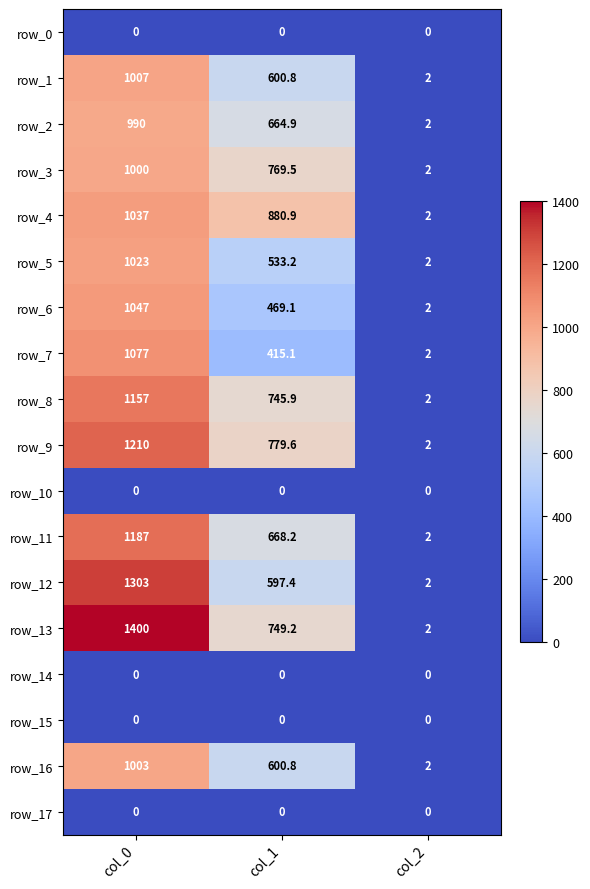

What is the average value of the row_2 series?

552.3